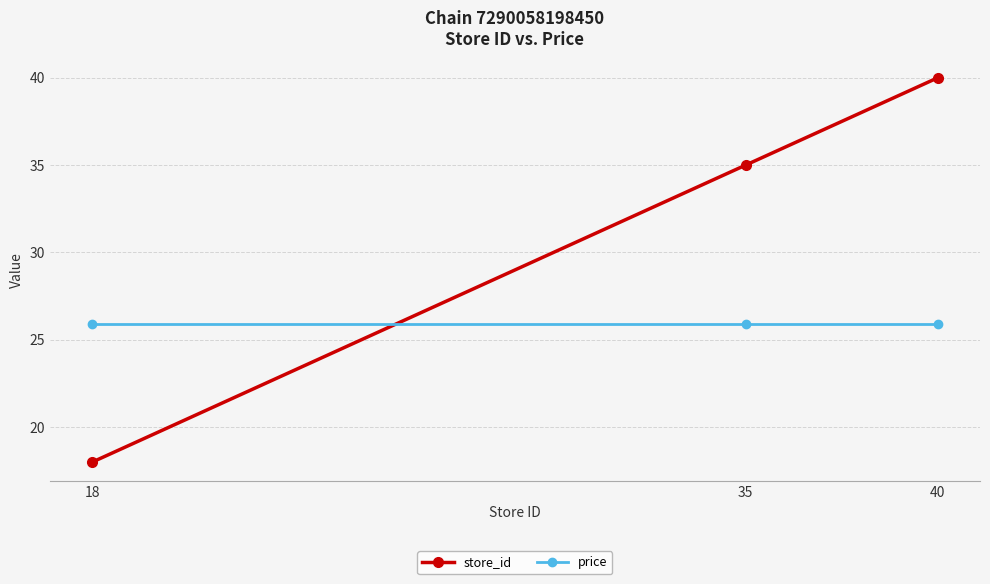

How many series are shown in this chart?

2